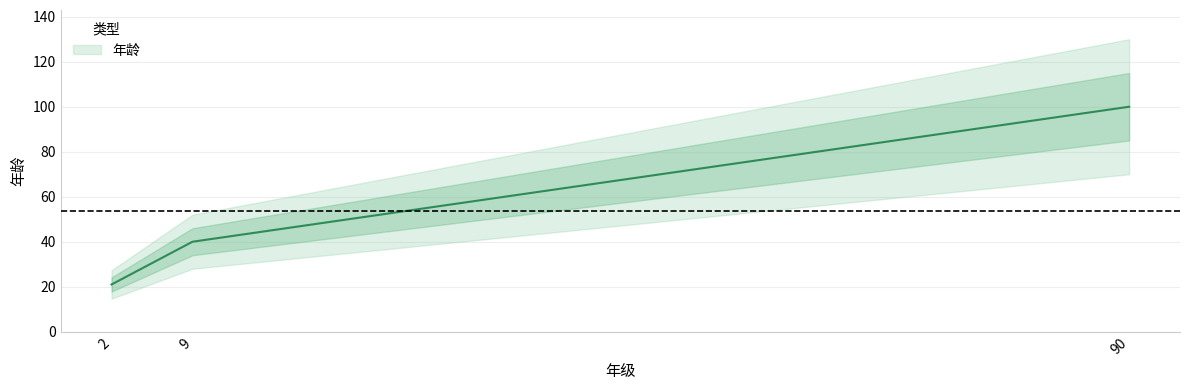

The value at 90 is 33. True or false?

False